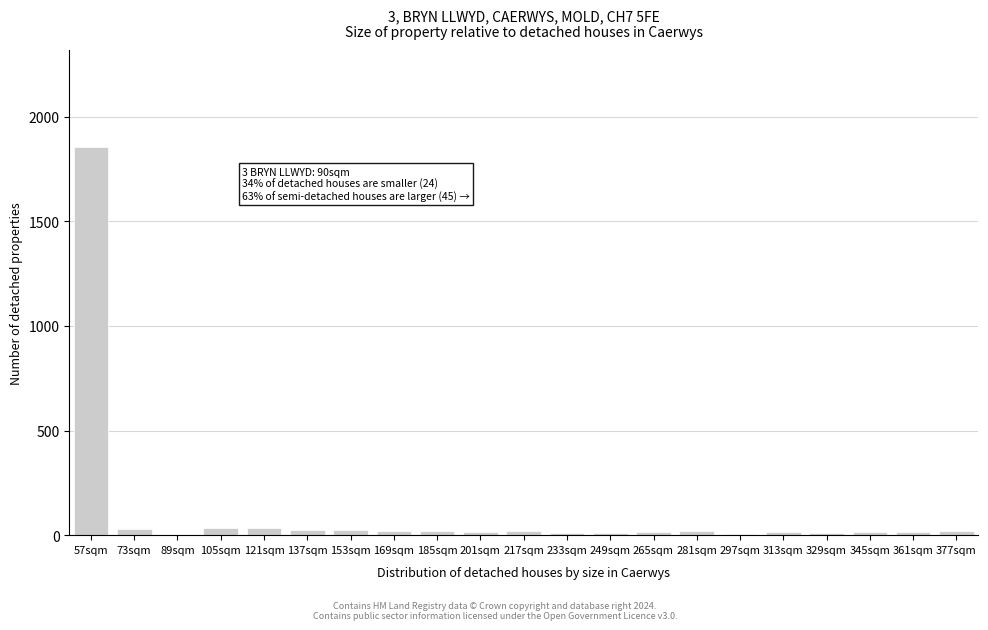

True or false: the data shows 13 at 265sqm.

True